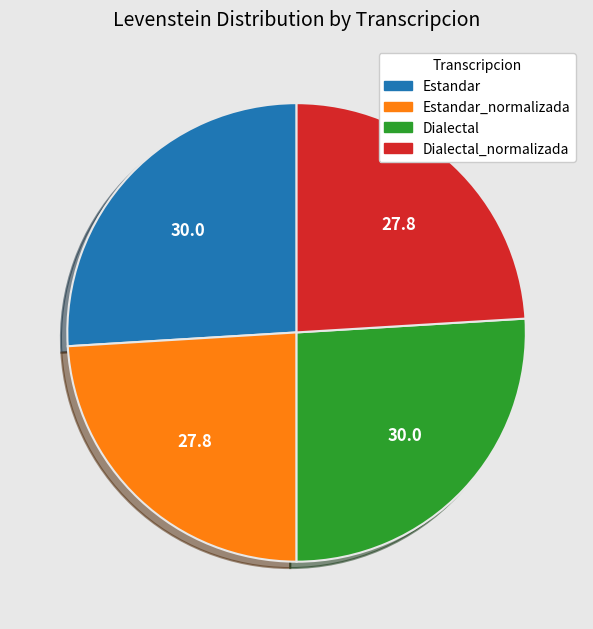

The Dialectal_normalizada slice represents 31% of the pie. True or false?

False